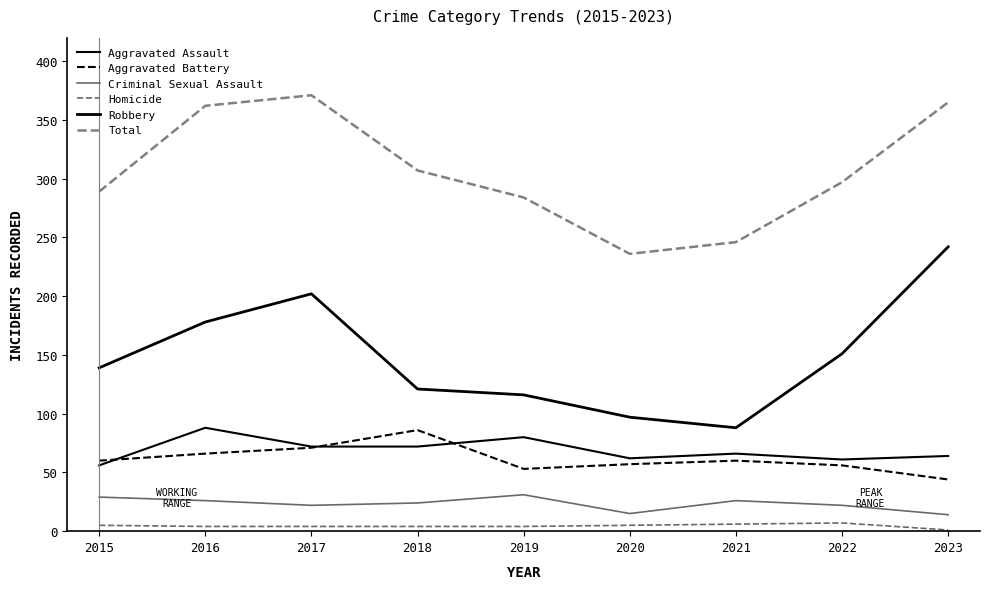

What is the sum of the Total values at 2023 and 2019?

649